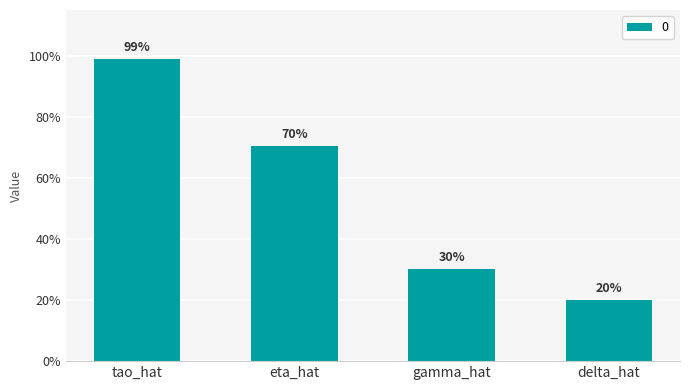

What is the minimum value shown in the chart?

0.2